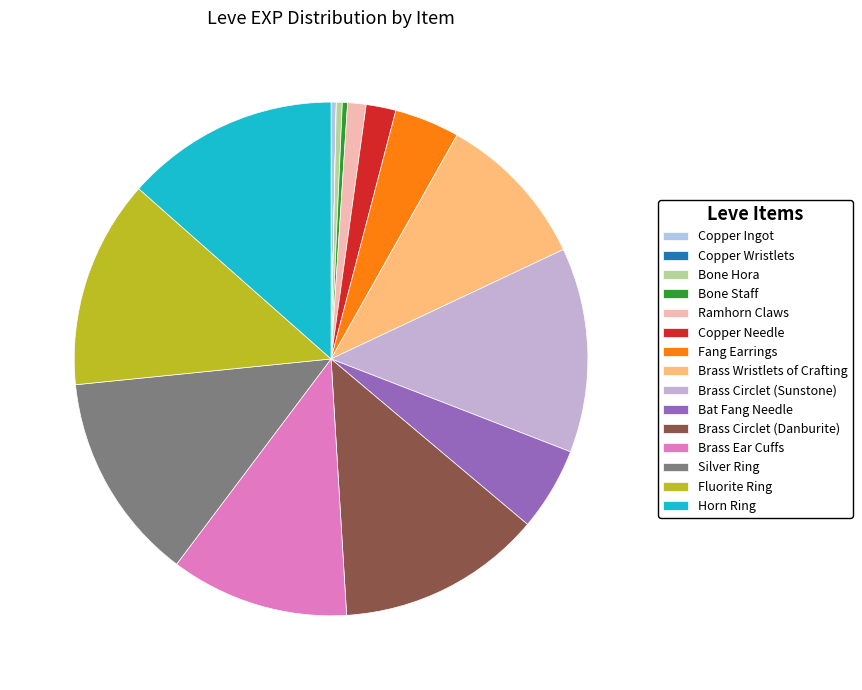

Is it true that Brass Ear Cuffs is 11% of the pie?

True